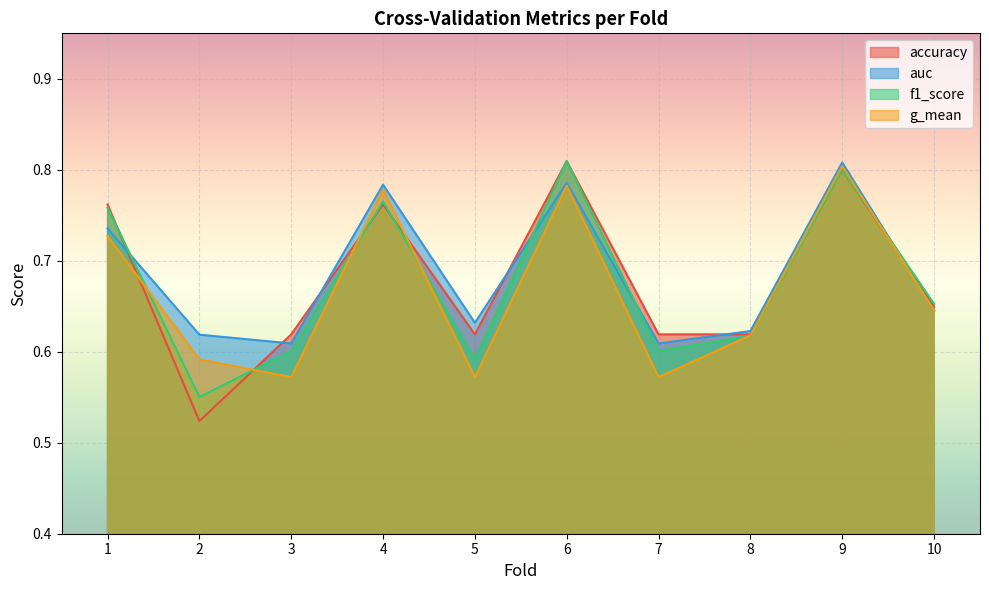

Rank the series at 3 from highest to lowest value.

accuracy, auc, f1_score, g_mean